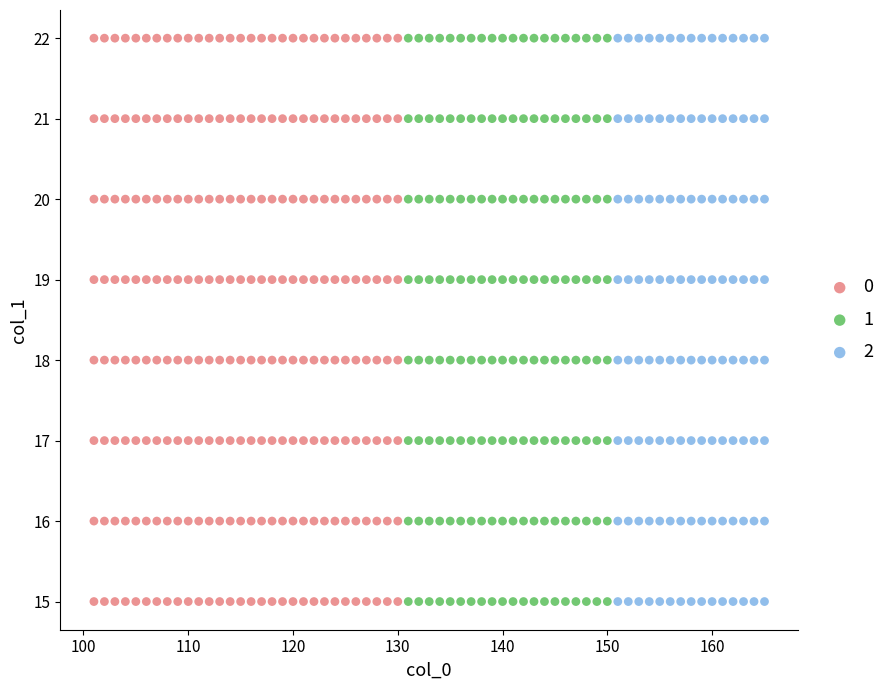

What are all the series names shown in the legend?

0, 1, 2